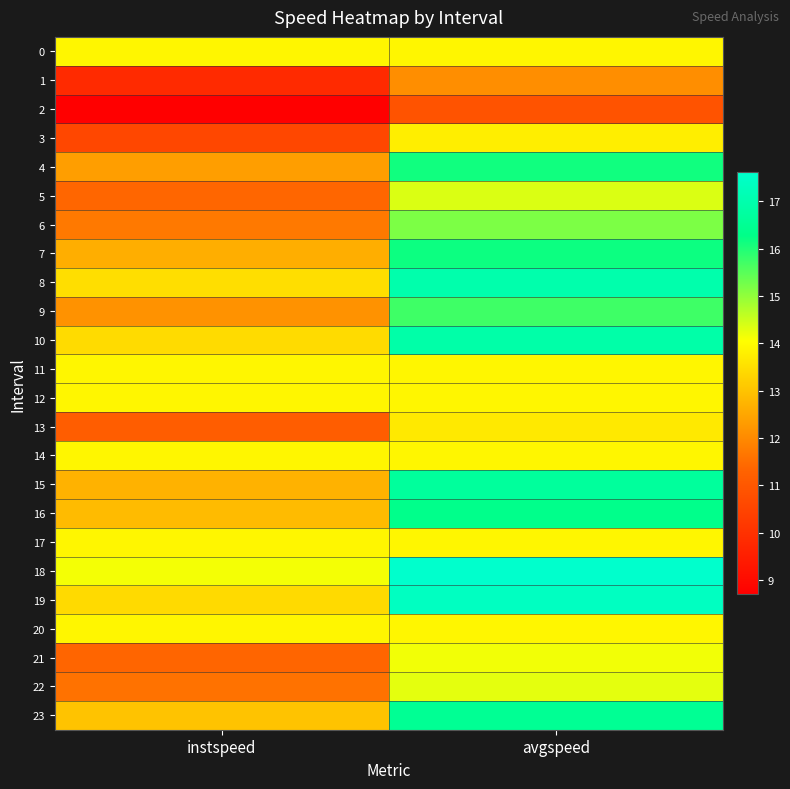

At how many categories does at least one series exceed 11?

2